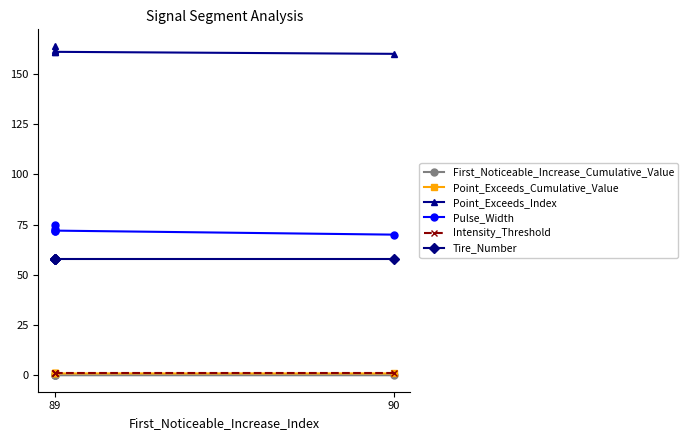

True or false: Pulse_Width has more than 2 interior local peaks.

False